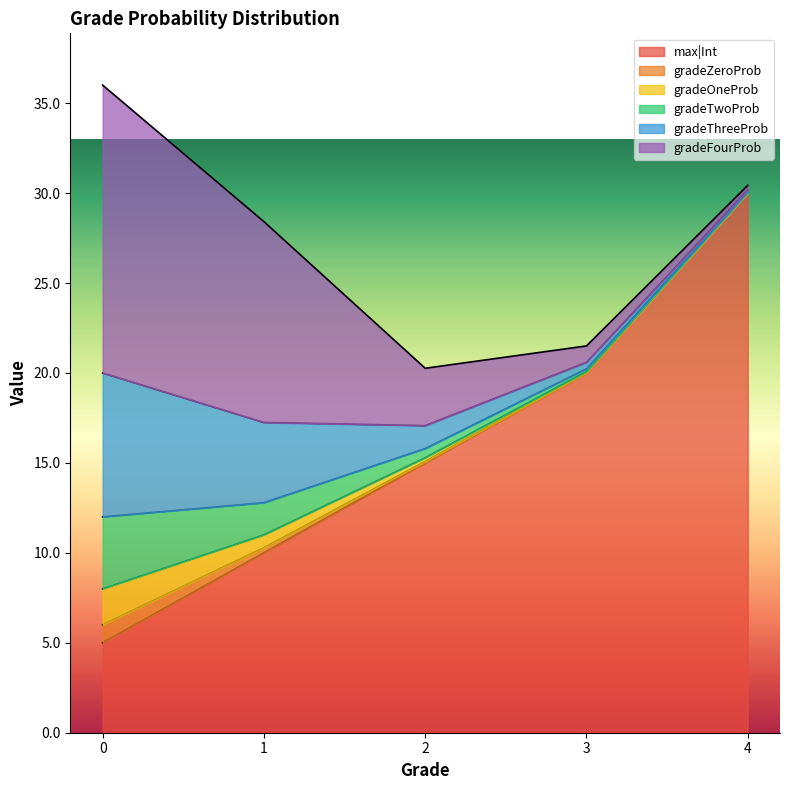

The max|Int series shows 16.9 at 1. True or false?

False